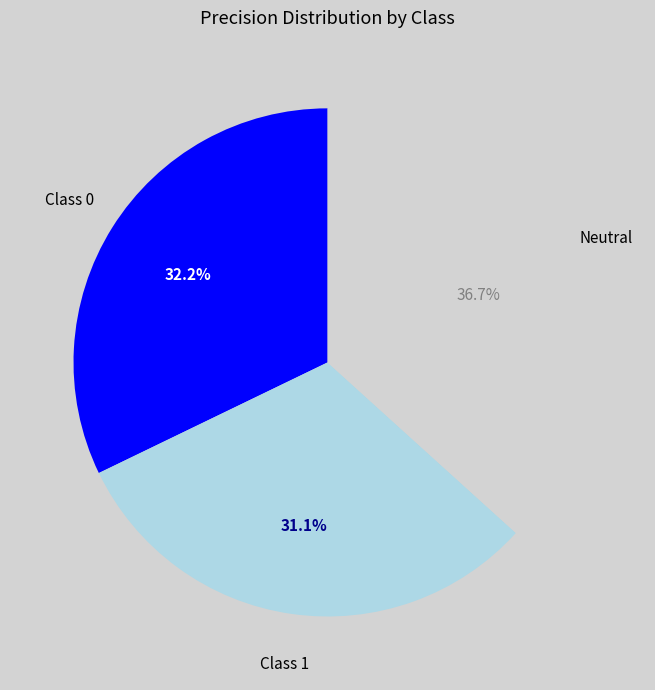

Is there any slice that represents more than half of the pie?

No